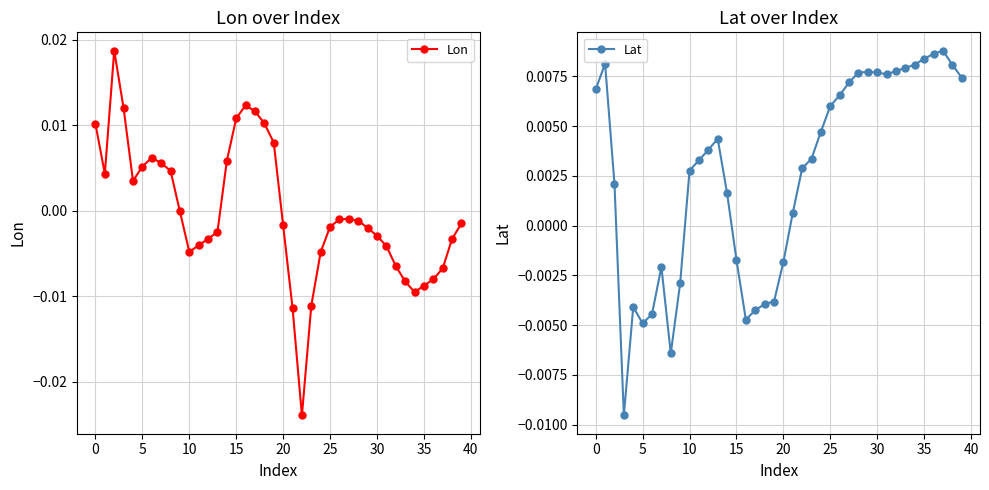

How many intersections are there between Lon and Lat?

5